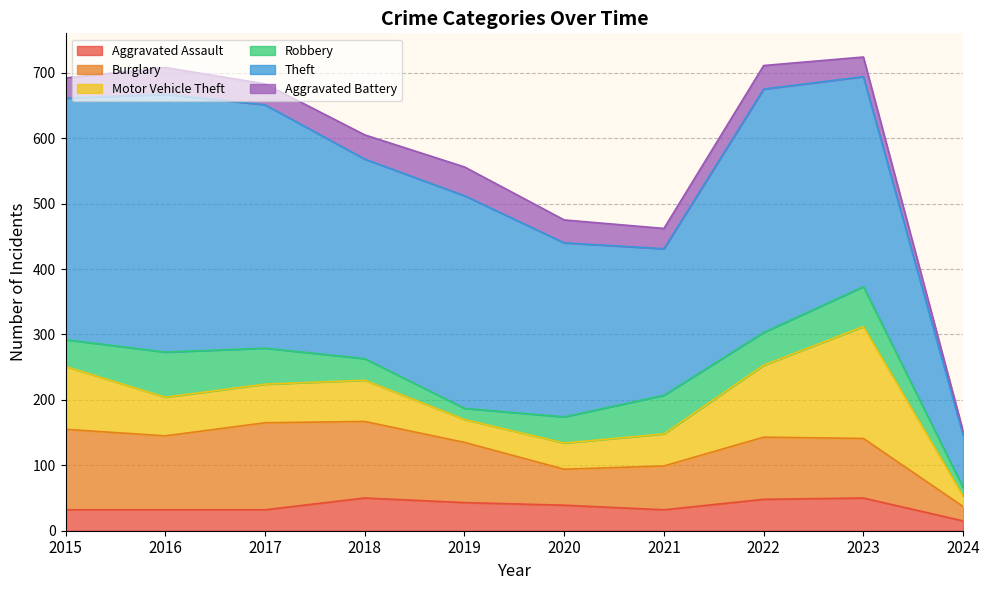

What is the greatest value displayed?

394